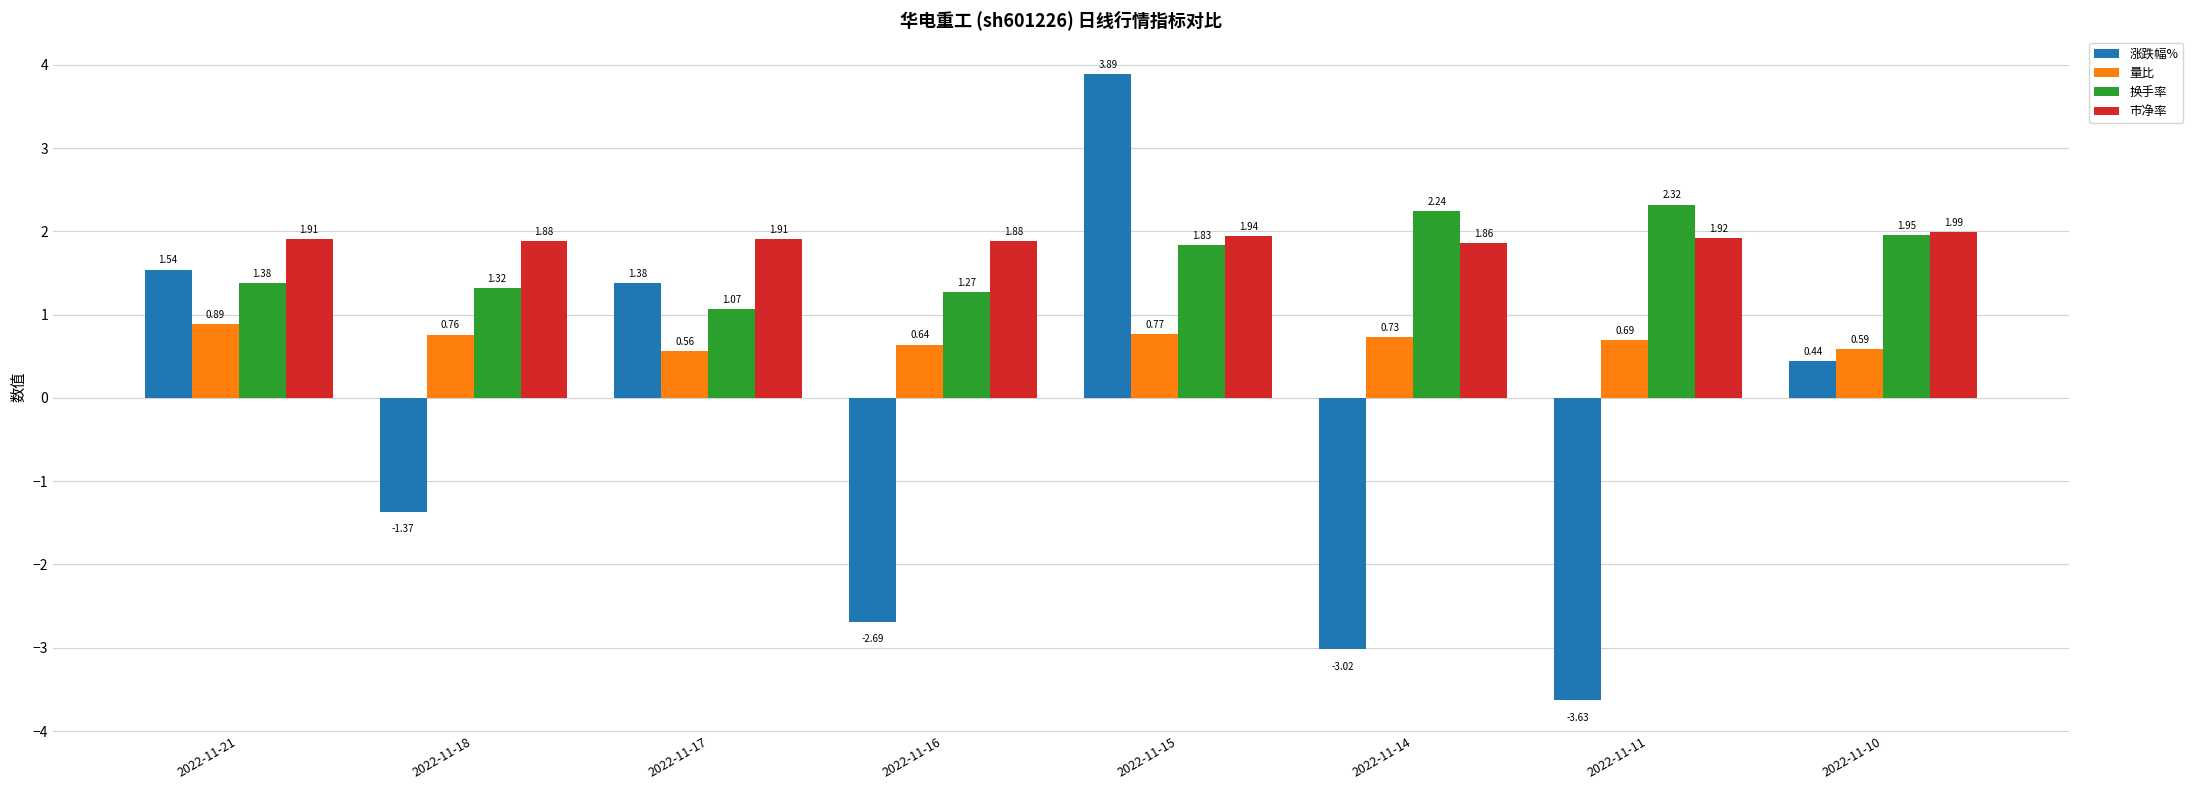

Which series has the largest total across all categories?

市净率